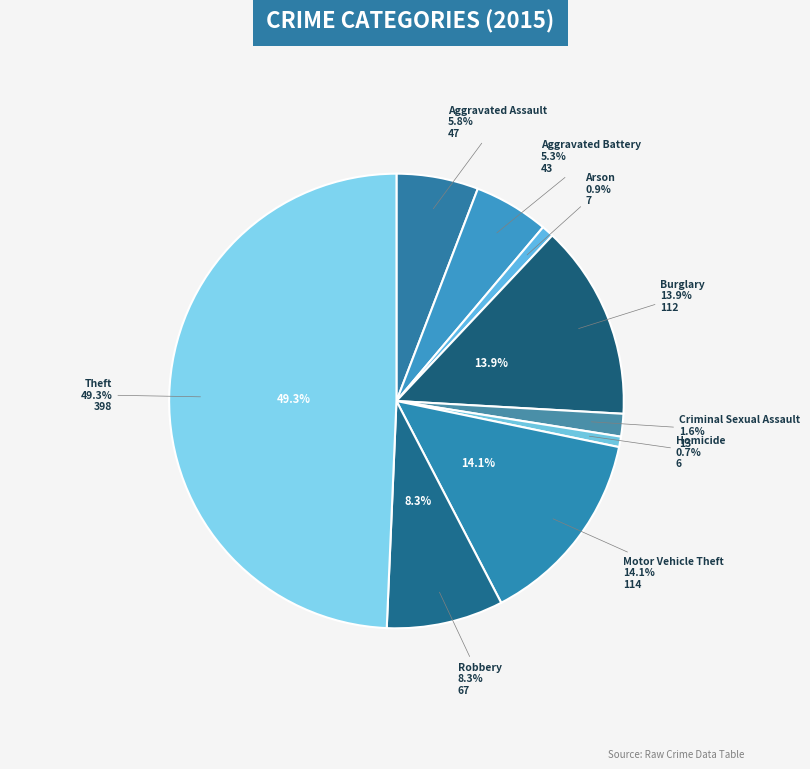

Rank the categories by value from highest to lowest.

Theft, Motor Vehicle Theft, Burglary, Robbery, Aggravated Assault, Aggravated Battery, Criminal Sexual Assault, Arson, Homicide